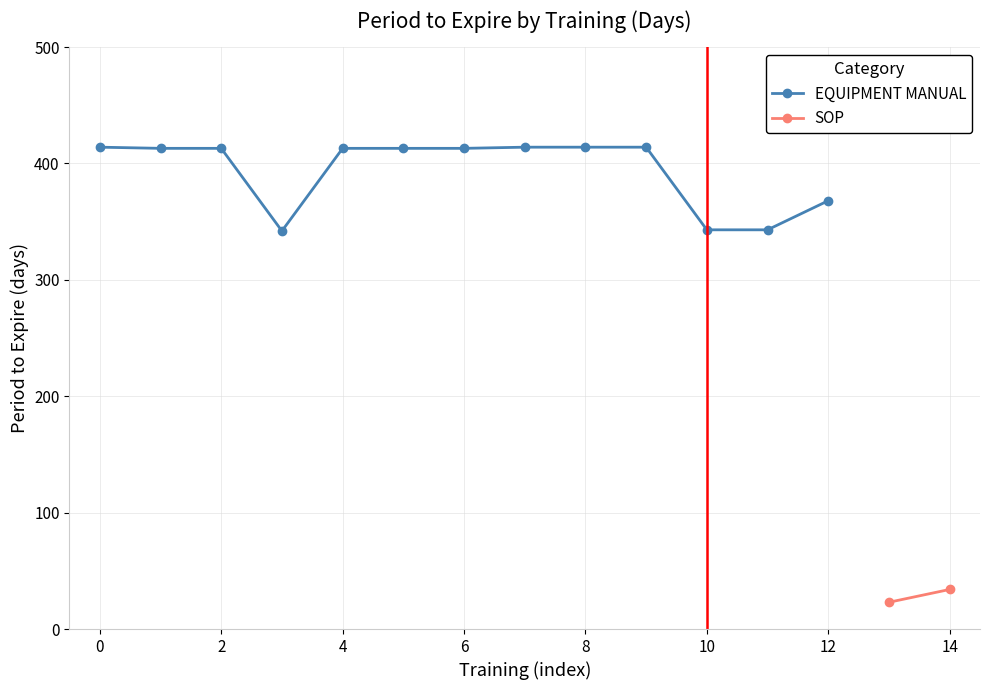

What is the minimum value for EQUIPMENT MANUAL?

342